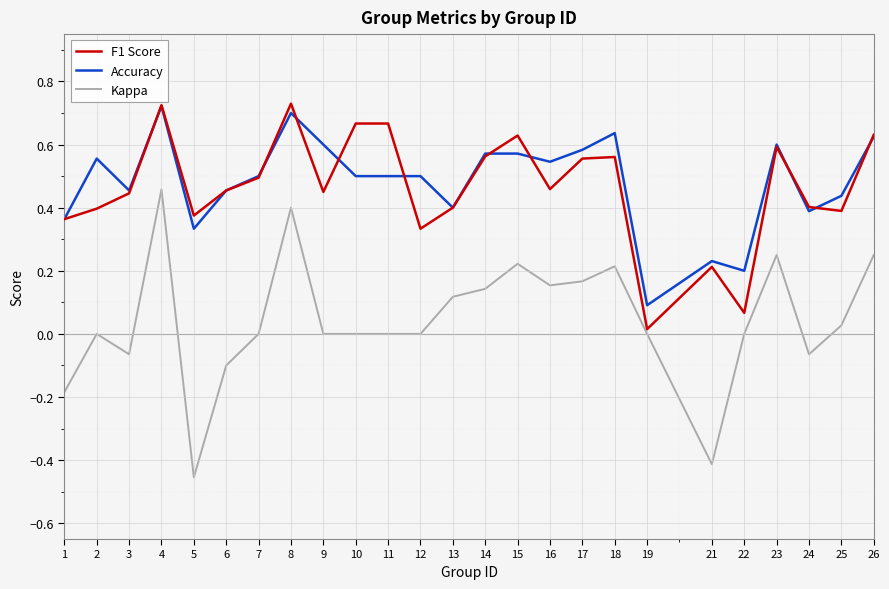

Is the value of Accuracy at 25 greater than the value of F1 Score at 10?

No